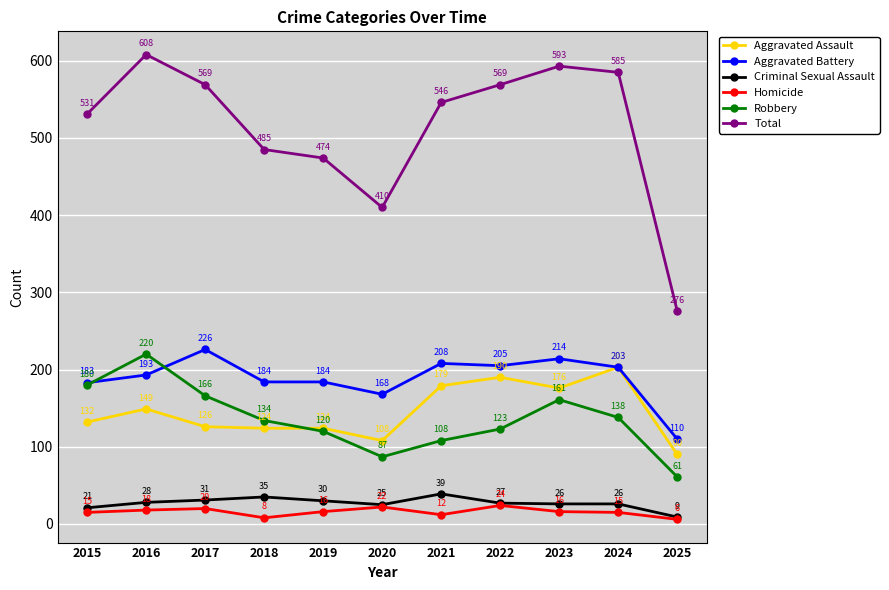

True or false: Aggravated Assault and Homicide cross at least once.

False